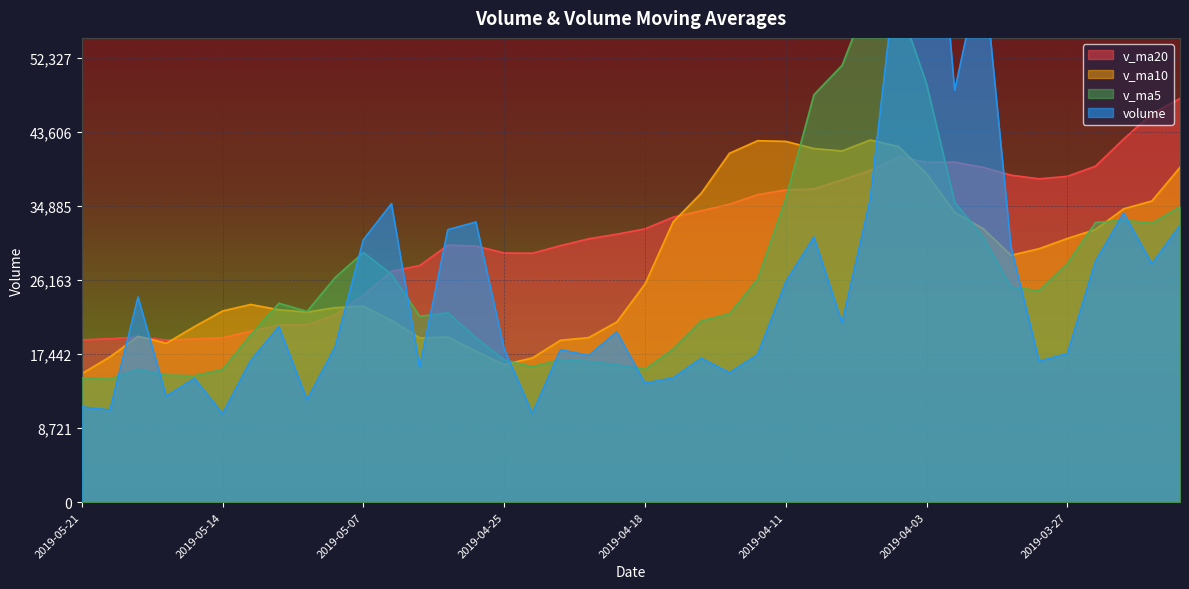

Rank the series at 2019-04-01 from highest to lowest value.

volume, v_ma20, v_ma10, v_ma5